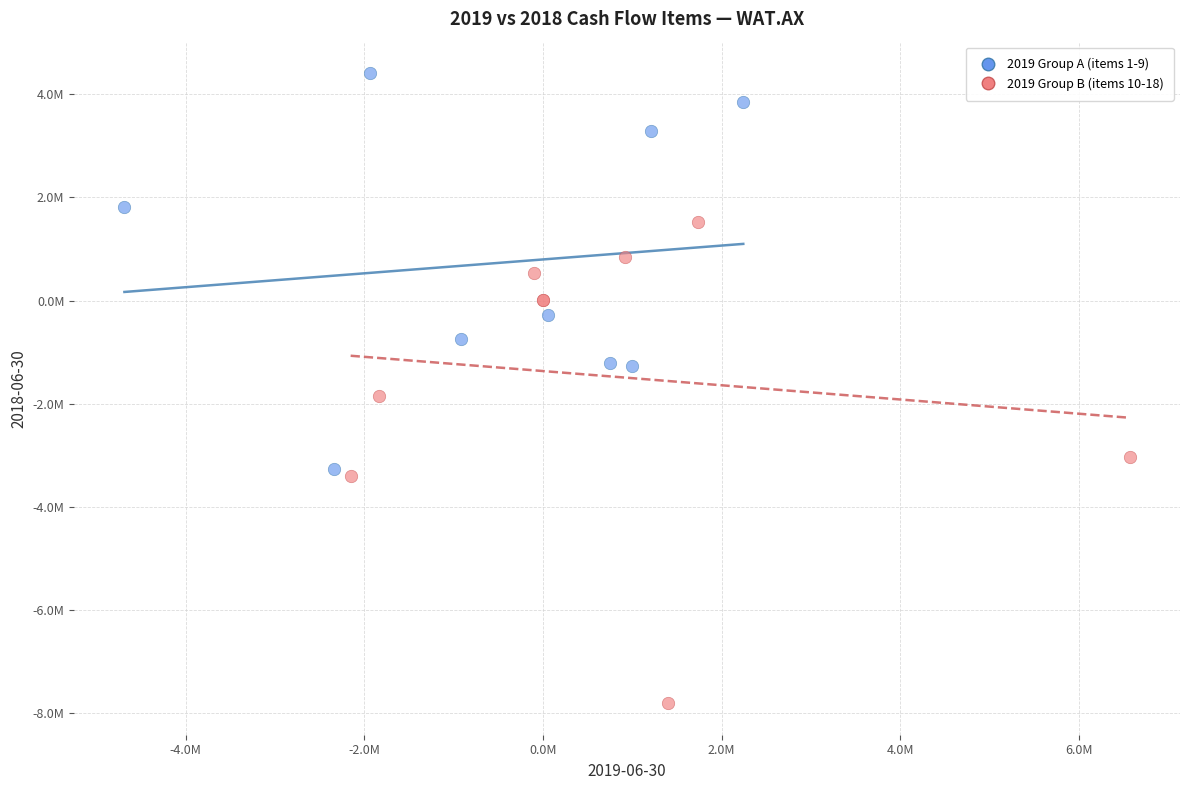

What are all the series names shown in the legend?

2019 Group A (items 1-9), 2019 Group B (items 10-18)